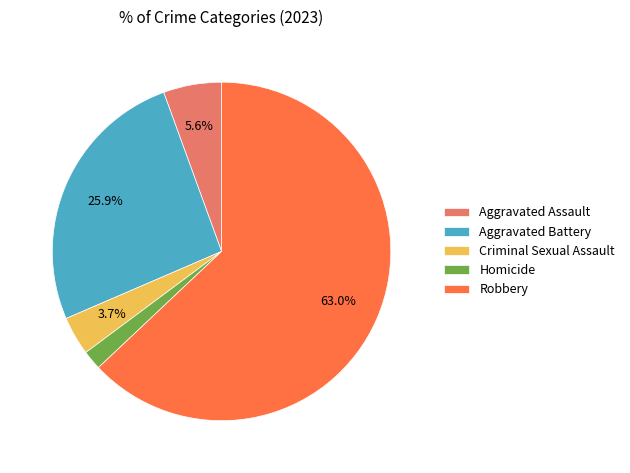

Combined, do Aggravated Battery and Criminal Sexual Assault account for over 50%?

No